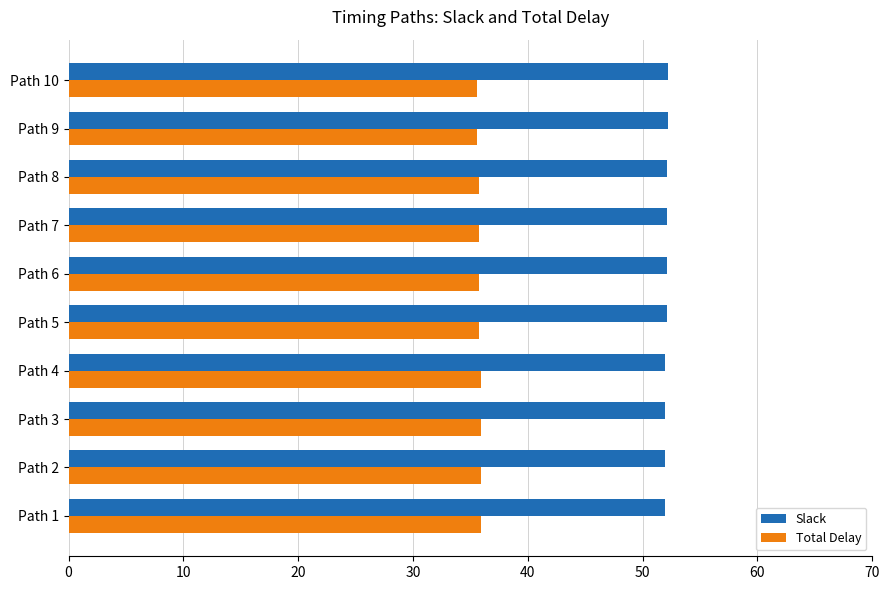

What is the greatest value displayed?

52.2